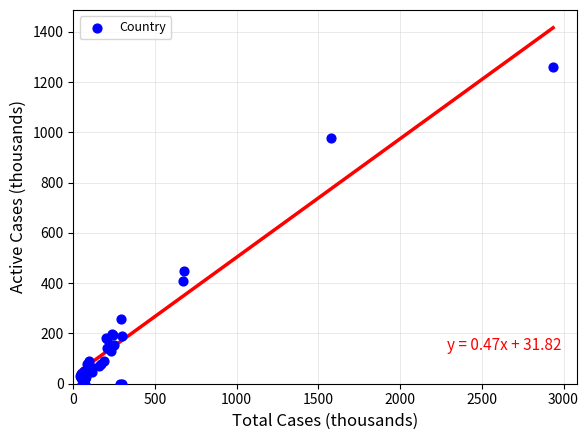

What Y value in the scatter plot is closest to 630?

446.9